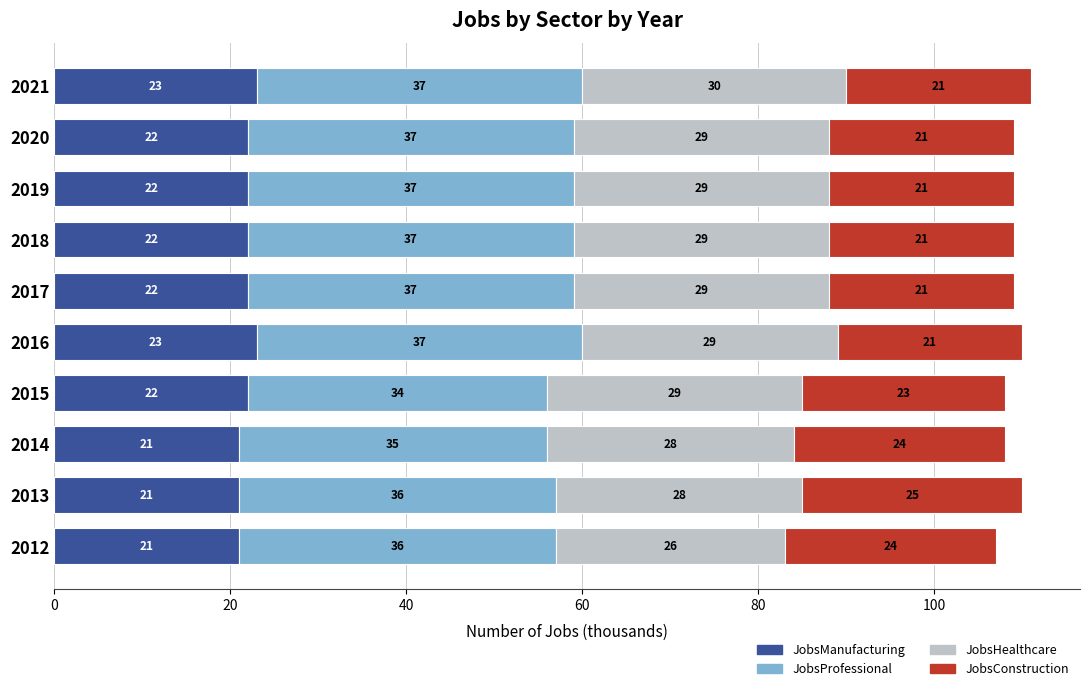

True or false: JobsManufacturing has a value of 15 at 2018.

False